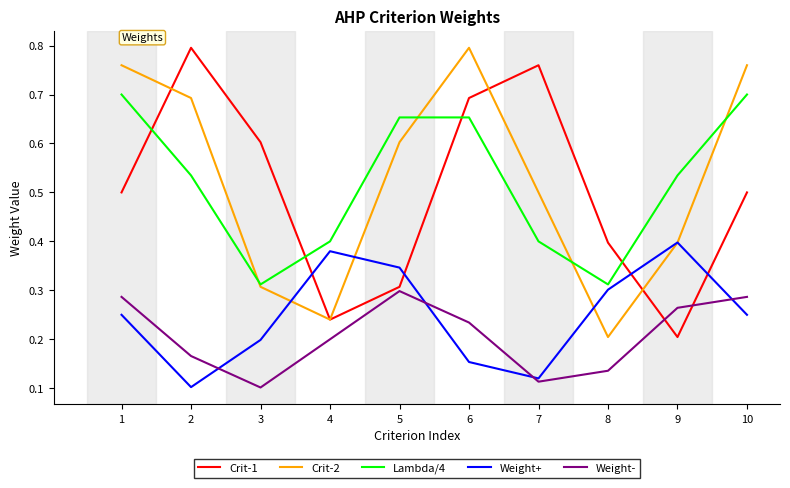

Is the value of Weight- at 7 greater than the value of Lambda/4 at 9?

No